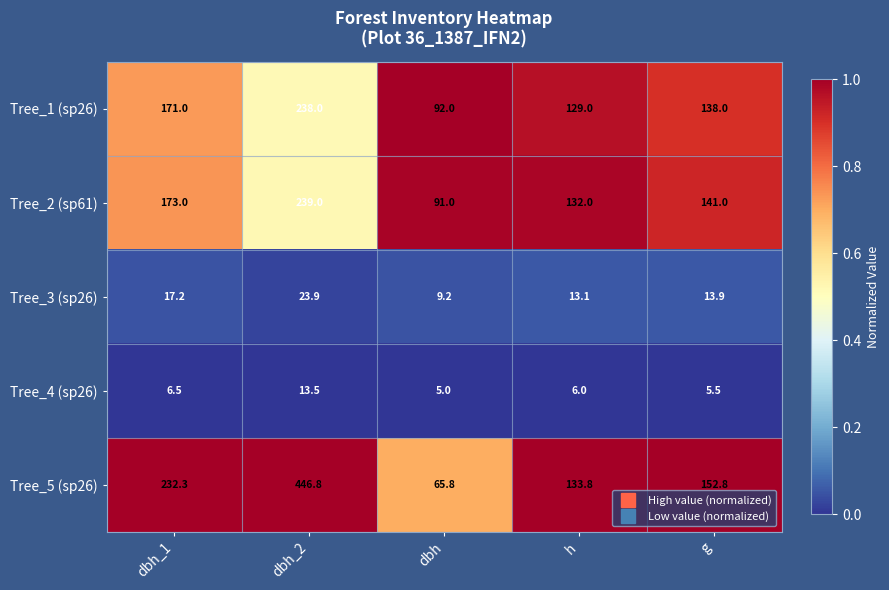

What is the total value across all series at h?

413.9